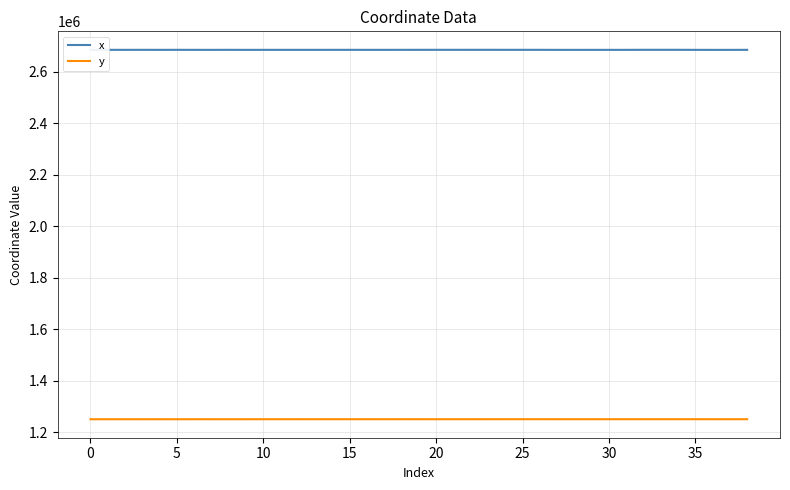

Does the chart display data point markers on the line(s)?

No